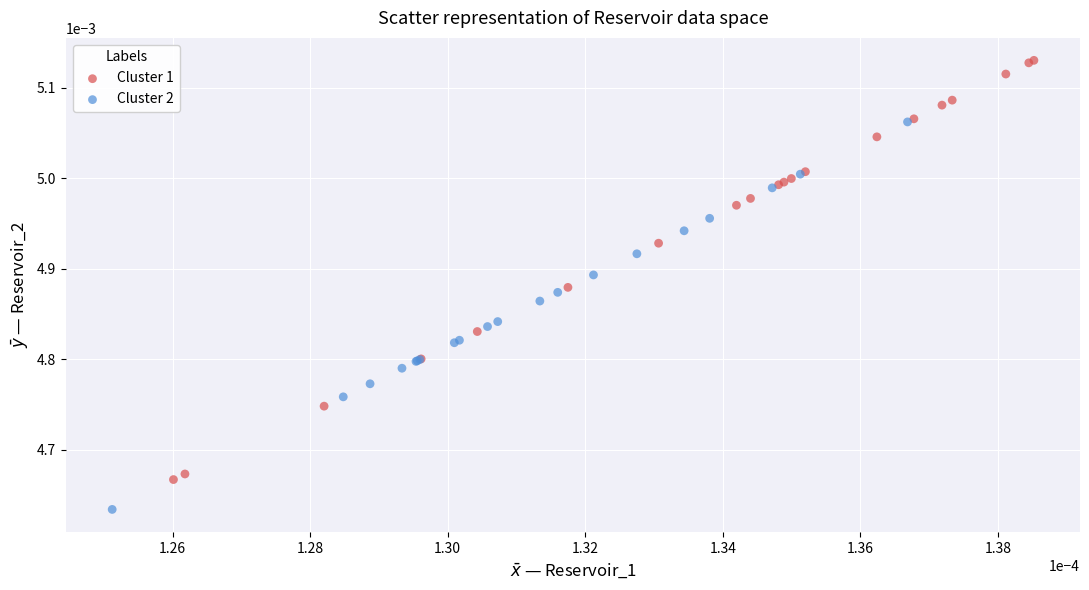

Which series reaches the maximum Y coordinate?

Cluster 1